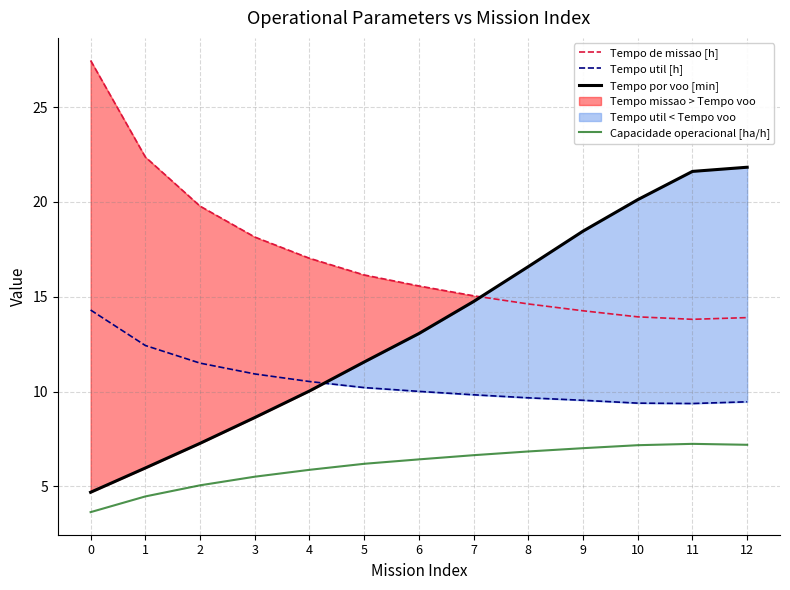

What is the difference between the second highest and minimum values in the Tempo de missao [h] series?

8.6